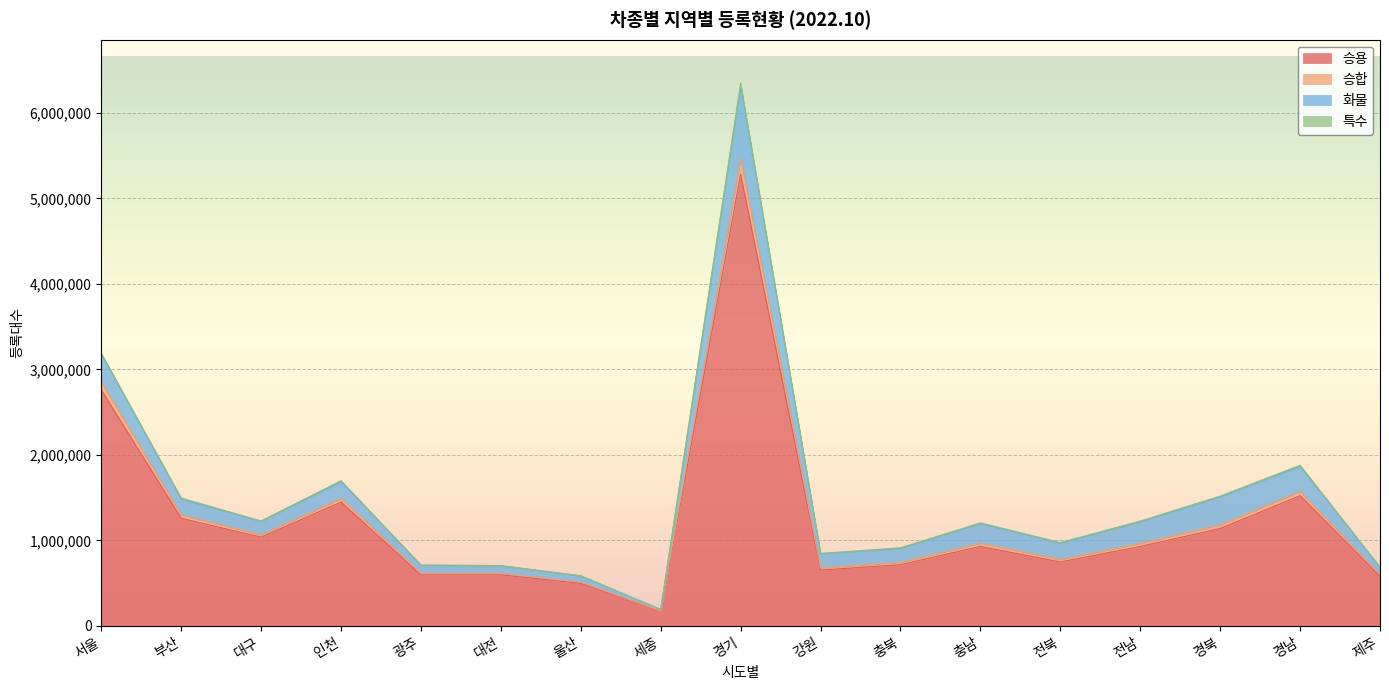

The value of 승용 at 대구 is 1037681. True or false?

True